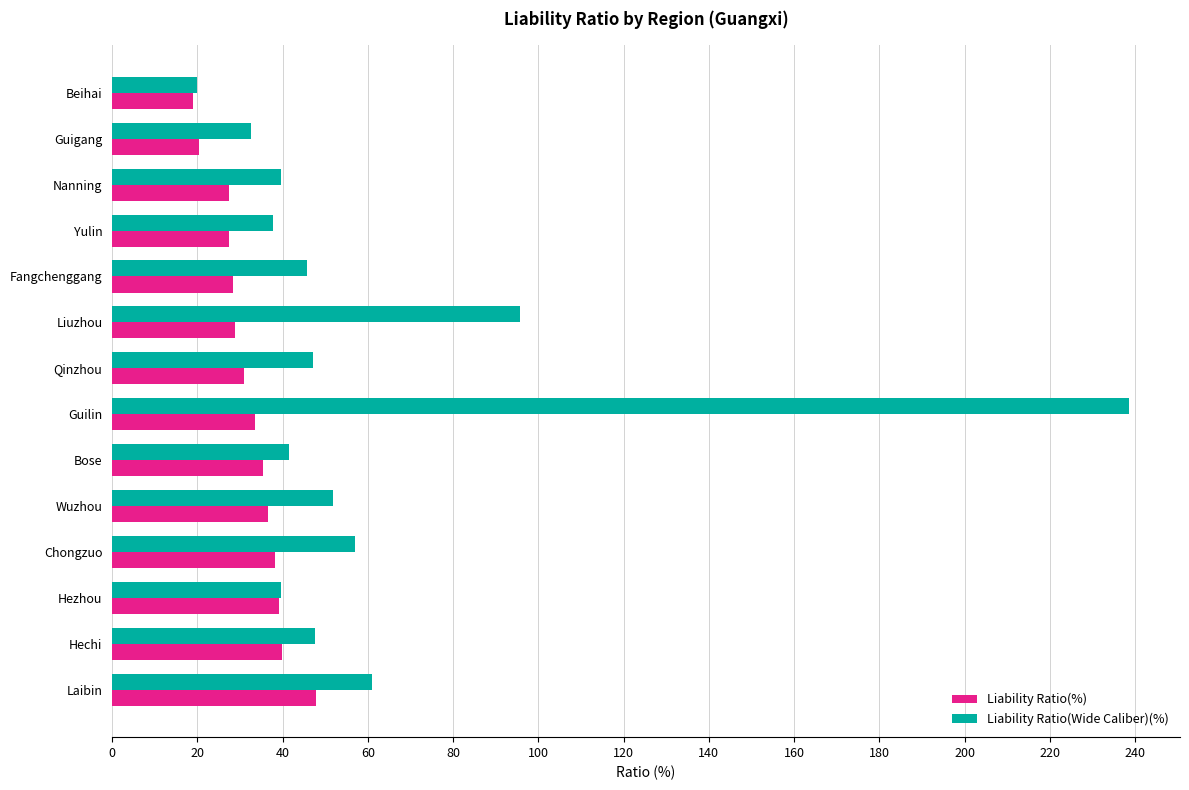

Is it true that Liability Ratio(Wide Caliber)(%) equals 47.5 at Hechi?

True